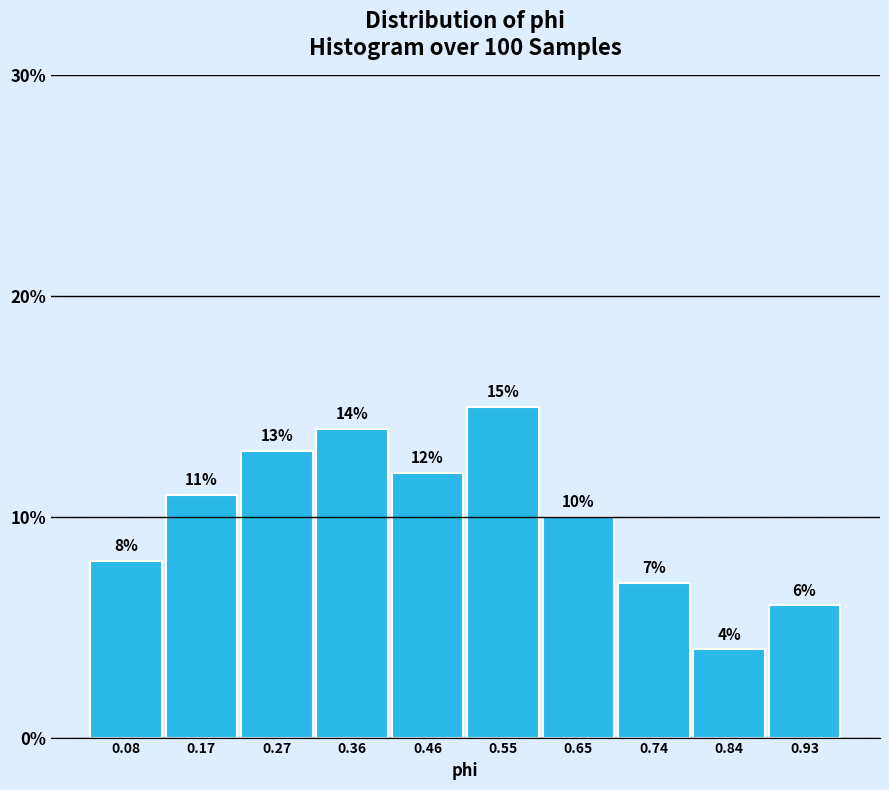

Over which range of the x-axis is the bar tallest?

0.505 to 0.600